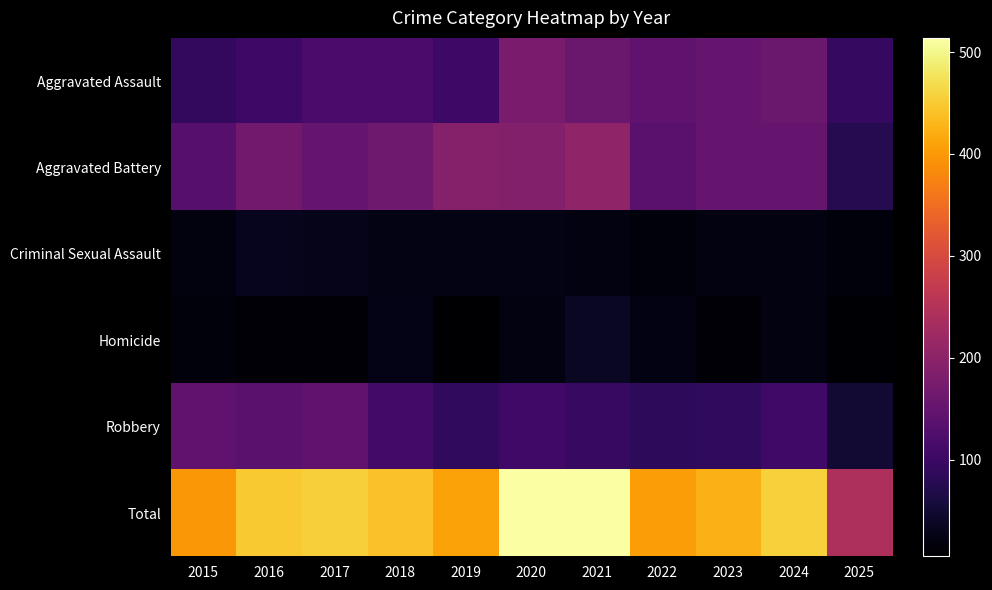

At which category does the chart reach its peak across all series?

2020